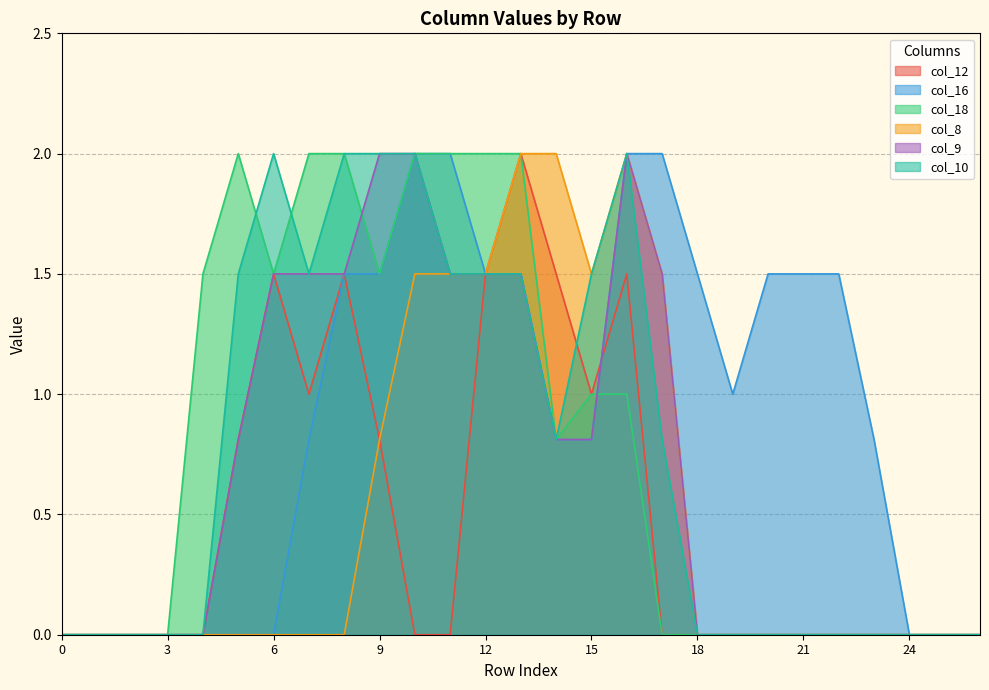

How many values in col_10 are above zero?

13